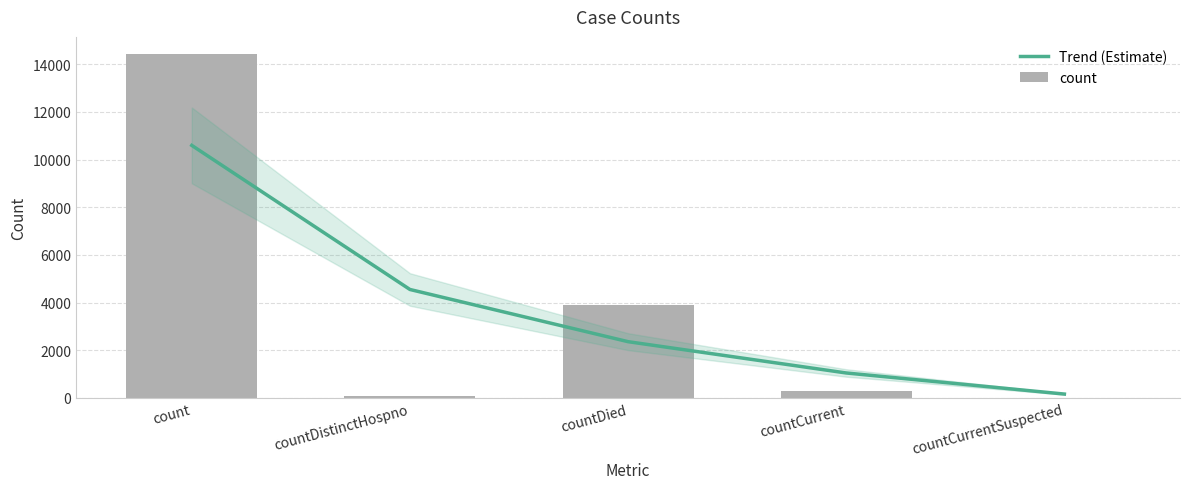

How many data points in count are less than 284?

2